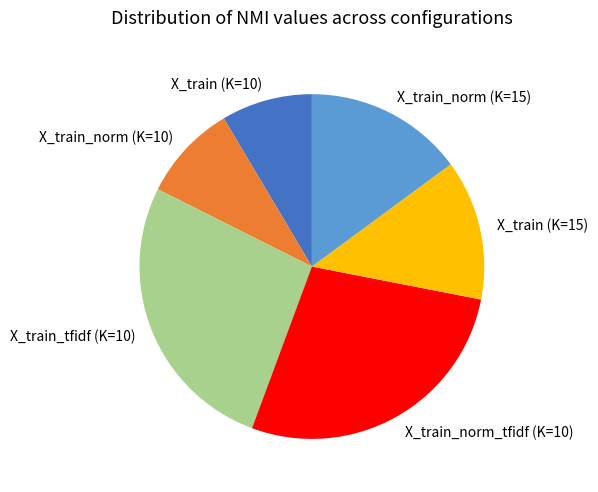

Does X_train_tfidf (K=10) account for over 50% of the chart?

No